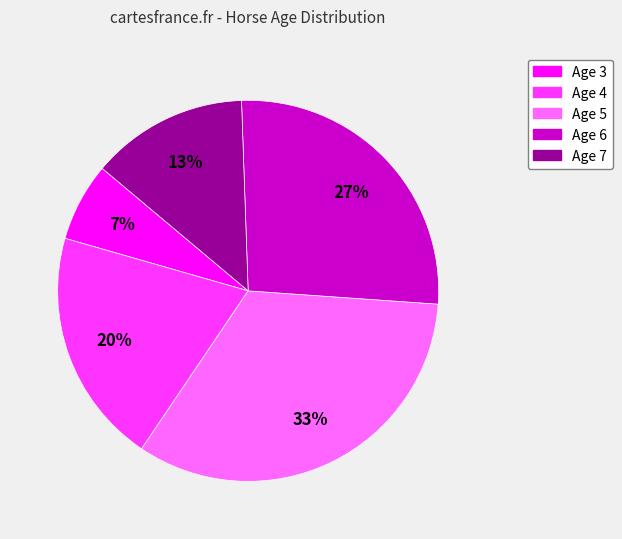

Which category has the smallest portion of the pie?

Age 3